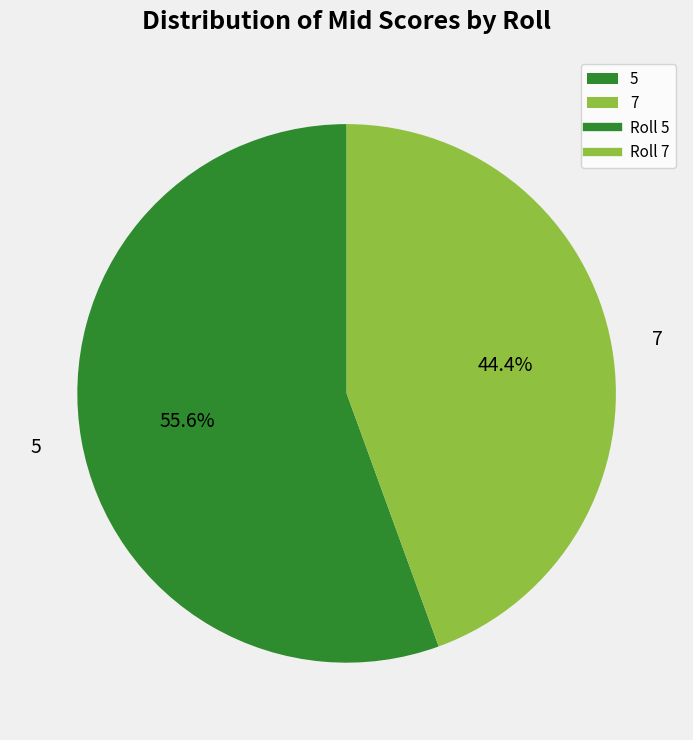

How many segments does this pie chart have?

2